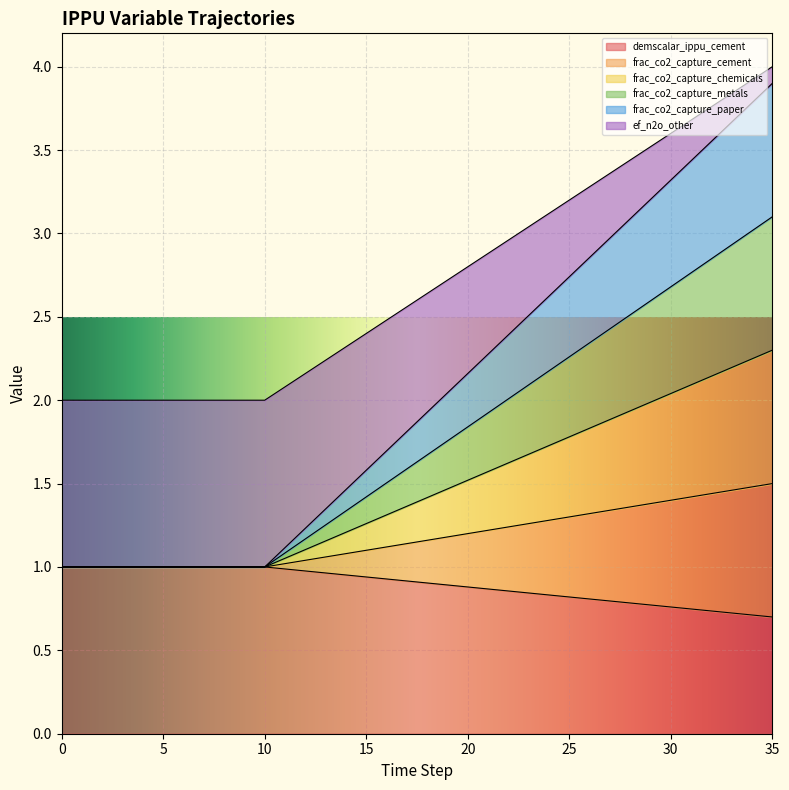

Reading left to right, transcribe all the data shown in this chart.

demscalar_ippu_cement: 0=1.0	1=1.0	2=1.0	3=1.0	4=1.0	5=1.0	6=1.0	7=1.0	8=1.0	9=1.0	10=1.0	11=1.0	12=1.0	13=1.0	14=1.0	15=0.9	16=0.9	17=0.9	18=0.9	19=0.9	20=0.9	21=0.9	22=0.9	23=0.8	24=0.8	25=0.8	26=0.8	27=0.8	28=0.8	29=0.8	30=0.8	31=0.7	32=0.7	33=0.7	34=0.7	35=0.7
frac_co2_capture_cement: 0=1.0	1=1.0	2=1.0	3=1.0	4=1.0	5=1.0	6=1.0	7=1.0	8=1.0	9=1.0	10=1.0	11=1.0	12=1.0	13=1.1	14=1.1	15=1.1	16=1.1	17=1.1	18=1.2	19=1.2	20=1.2	21=1.2	22=1.2	23=1.3	24=1.3	25=1.3	26=1.3	27=1.3	28=1.4	29=1.4	30=1.4	31=1.4	32=1.4	33=1.5	34=1.5	35=1.5
frac_co2_capture_chemicals: 0=1.0	1=1.0	2=1.0	3=1.0	4=1.0	5=1.0	6=1.0	7=1.0	8=1.0	9=1.0	10=1.0	11=1.1	12=1.1	13=1.2	14=1.2	15=1.3	16=1.3	17=1.4	18=1.4	19=1.5	20=1.5	21=1.6	22=1.6	23=1.7	24=1.7	25=1.8	26=1.8	27=1.9	28=1.9	29=2.0	30=2.0	31=2.1	32=2.1	33=2.2	34=2.2	35=2.3
frac_co2_capture_metals: 0=1.0	1=1.0	2=1.0	3=1.0	4=1.0	5=1.0	6=1.0	7=1.0	8=1.0	9=1.0	10=1.0	11=1.1	12=1.2	13=1.3	14=1.3	15=1.4	16=1.5	17=1.6	18=1.7	19=1.8	20=1.8	21=1.9	22=2.0	23=2.1	24=2.2	25=2.3	26=2.3	27=2.4	28=2.5	29=2.6	30=2.7	31=2.8	32=2.8	33=2.9	34=3.0	35=3.1
frac_co2_capture_paper: 0=1.0	1=1.0	2=1.0	3=1.0	4=1.0	5=1.0	6=1.0	7=1.0	8=1.0	9=1.0	10=1.0	11=1.1	12=1.2	13=1.3	14=1.5	15=1.6	16=1.7	17=1.8	18=1.9	19=2.0	20=2.2	21=2.3	22=2.4	23=2.5	24=2.6	25=2.7	26=2.9	27=3.0	28=3.1	29=3.2	30=3.3	31=3.4	32=3.6	33=3.7	34=3.8	35=3.9
ef_n2o_other: 0=2.0	1=2.0	2=2.0	3=2.0	4=2.0	5=2.0	6=2.0	7=2.0	8=2.0	9=2.0	10=2.0	11=2.1	12=2.2	13=2.2	14=2.3	15=2.4	16=2.5	17=2.6	18=2.6	19=2.7	20=2.8	21=2.9	22=3.0	23=3.0	24=3.1	25=3.2	26=3.3	27=3.4	28=3.4	29=3.5	30=3.6	31=3.7	32=3.8	33=3.8	34=3.9	35=4.0